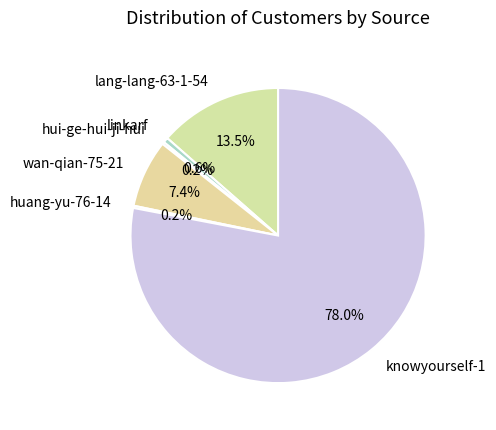

What portion of the pie excludes wan-qian-75-21?

92.6%